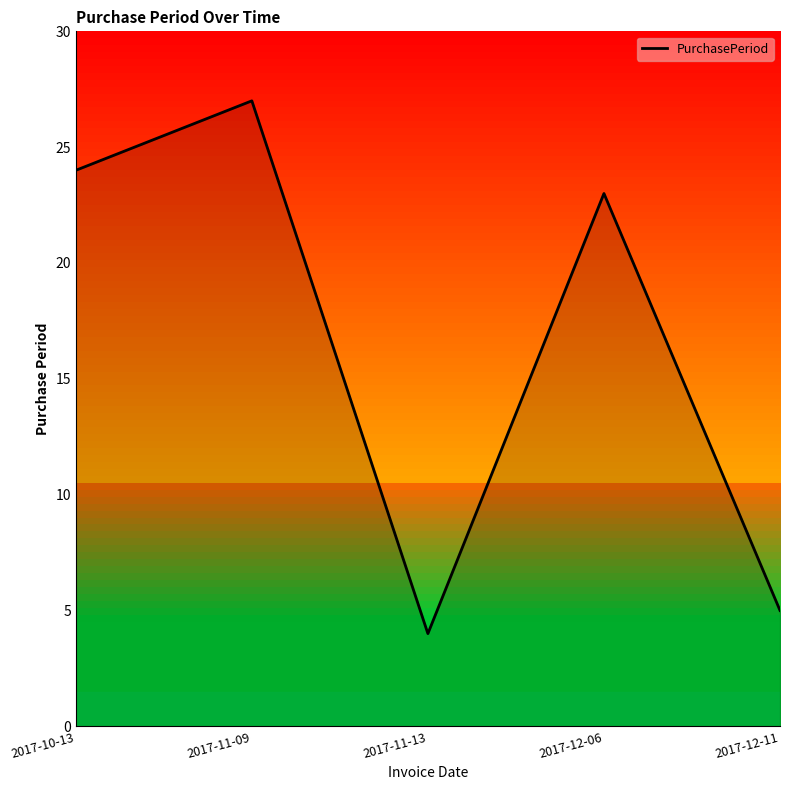

Reading left to right, list all the values displayed in this chart.

24	27	4	23	5